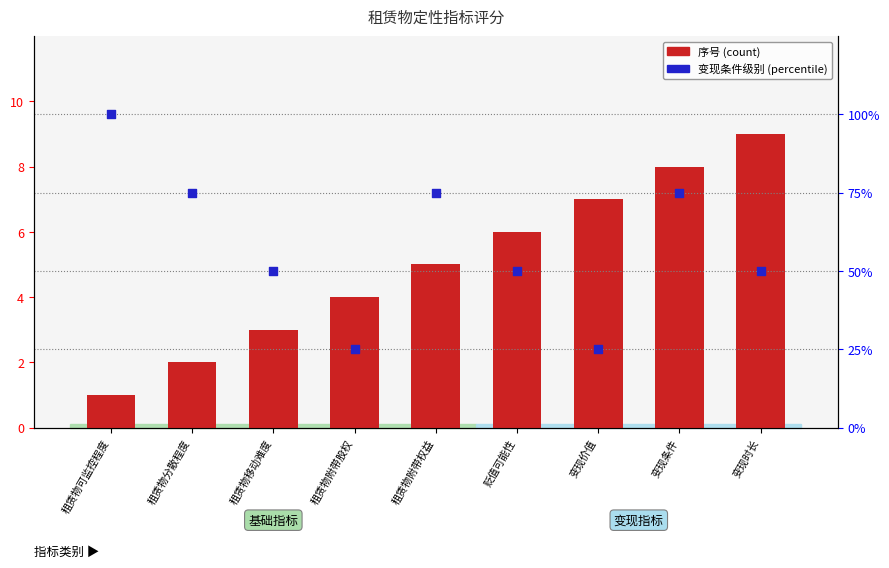

Which series contains the lowest Y value?

序号 (count)